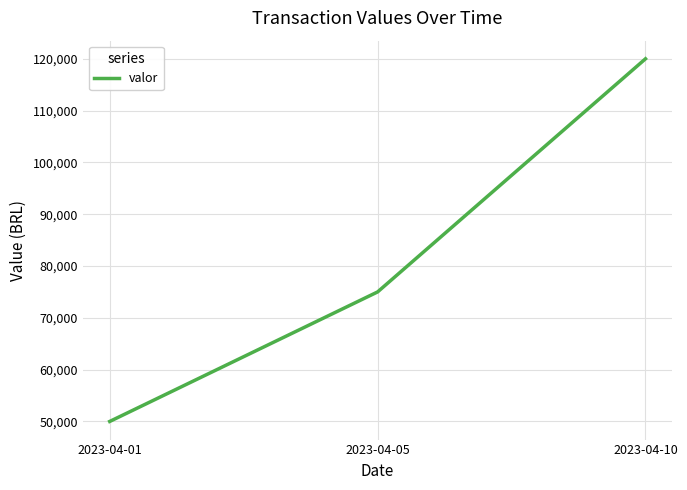

What is the difference between the values at 2023-04-05 and 2023-04-10?

45000